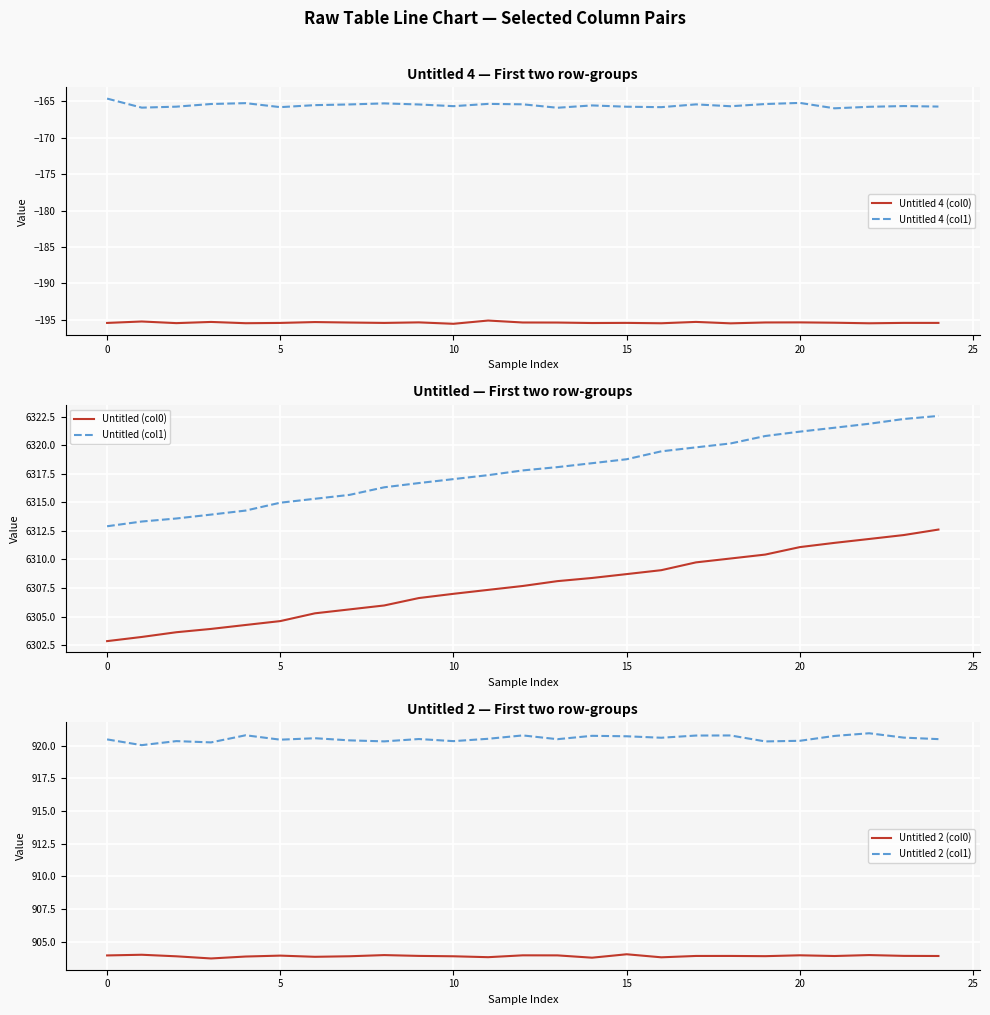

Is the value of Untitled 2 (col1) at 9 greater than the value of Untitled 4 (col1) at 14?

Yes